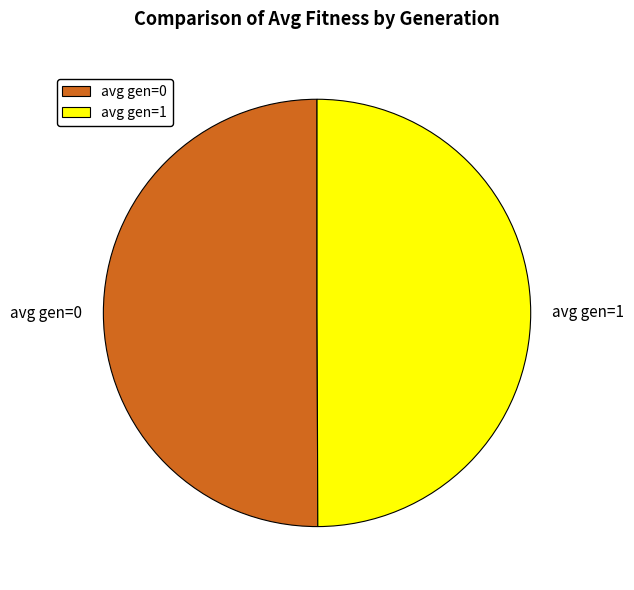

Do avg gen=1 and avg gen=0 together represent more than half of the pie?

Yes